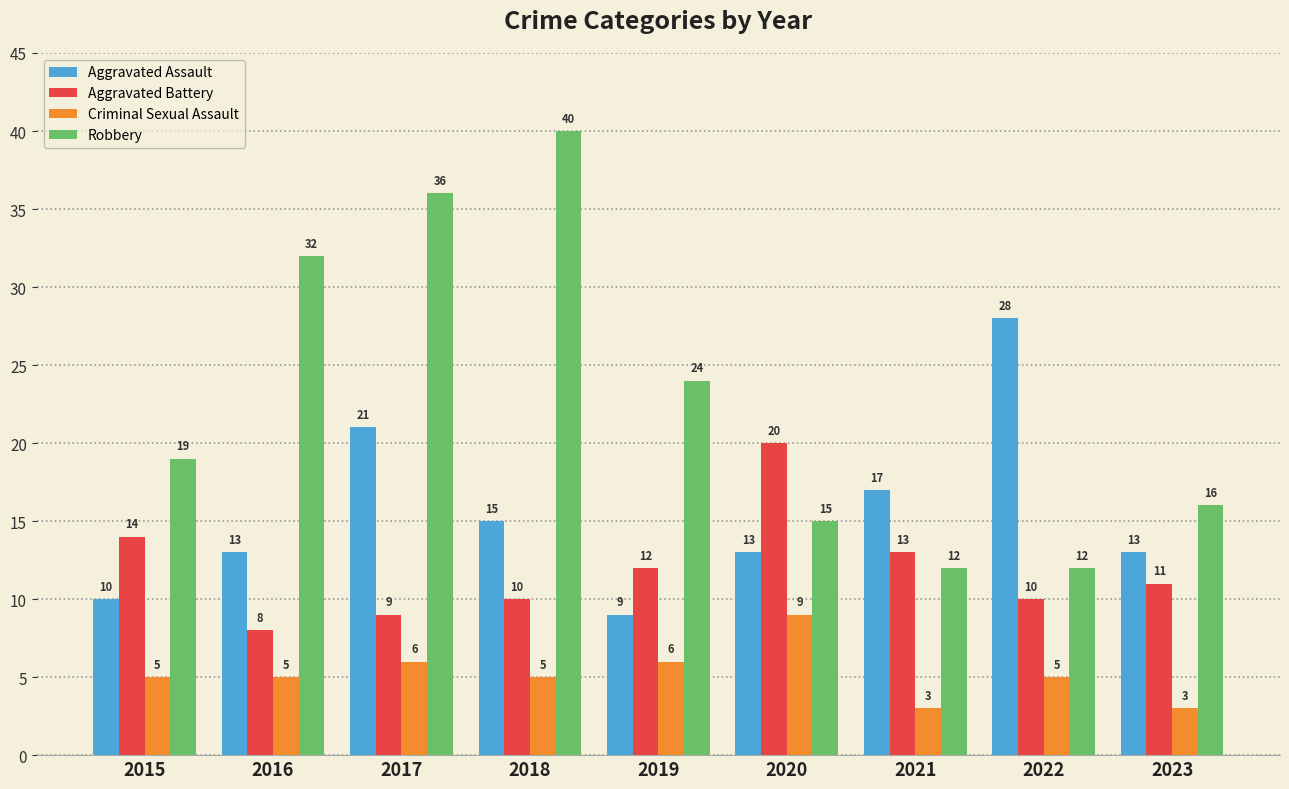

Which series changed the most between 2015 and 2018?

Robbery